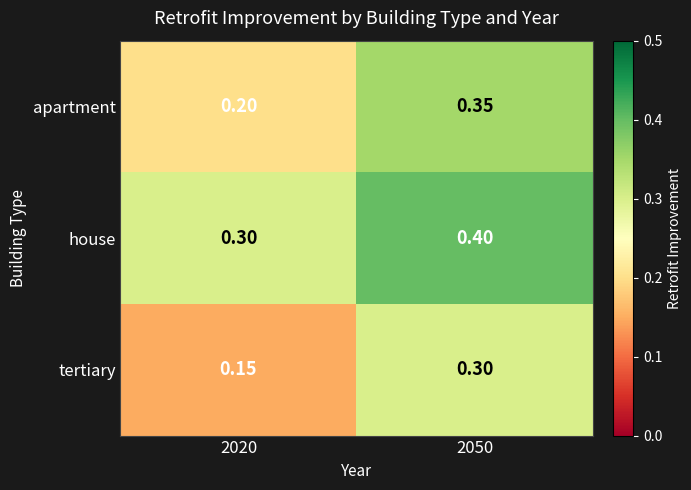

Which series has the largest total across all categories?

house